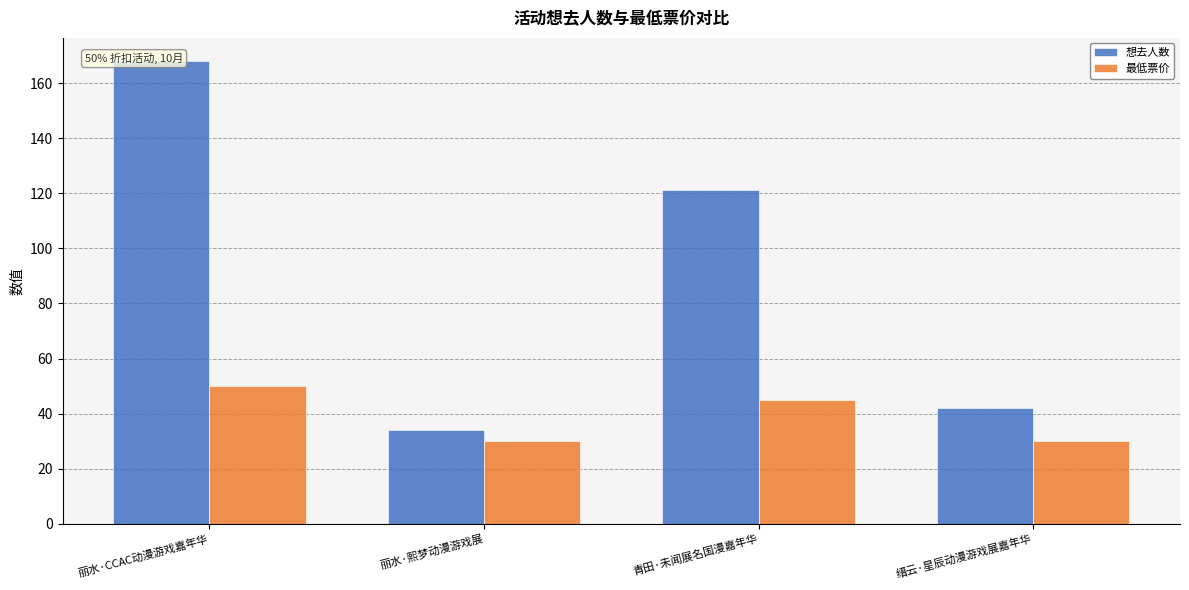

What are all the series names shown in the legend?

想去人数, 最低票价